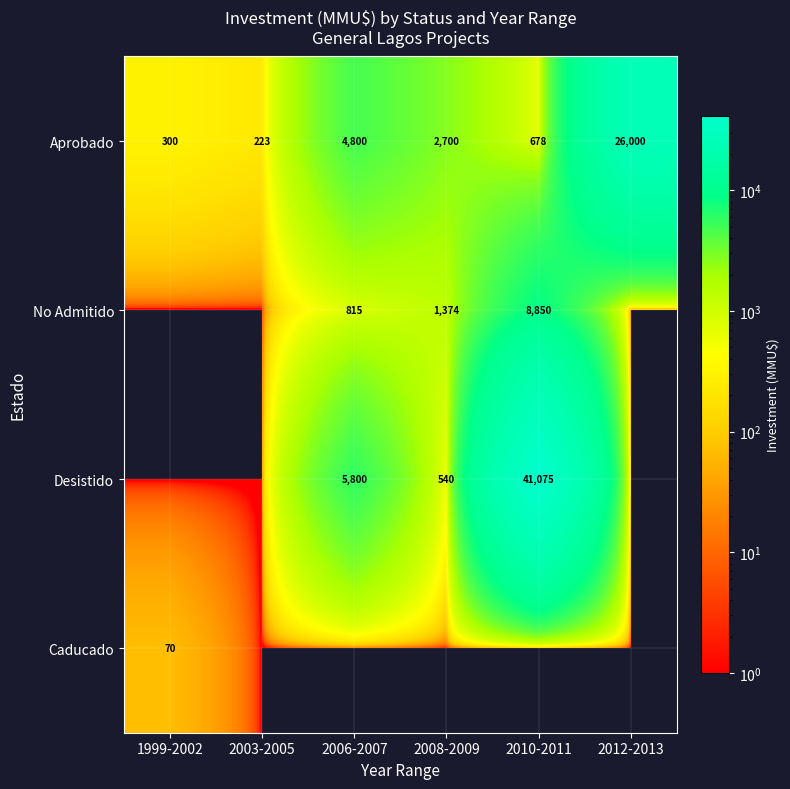

What is the difference between the second highest and second lowest values in the Aprobado series?

4500